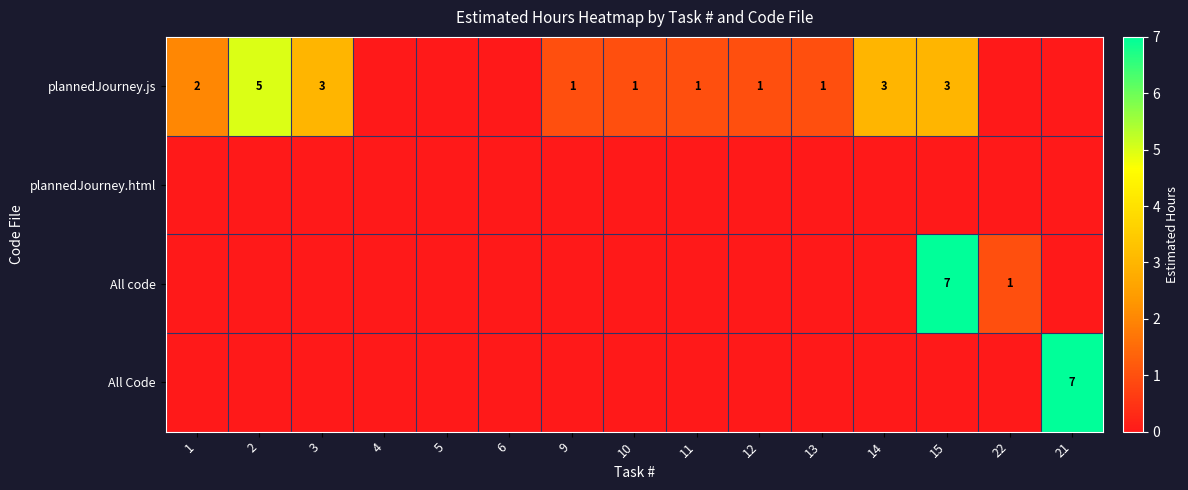

What is the difference between the second highest and minimum values in the All code series?

1